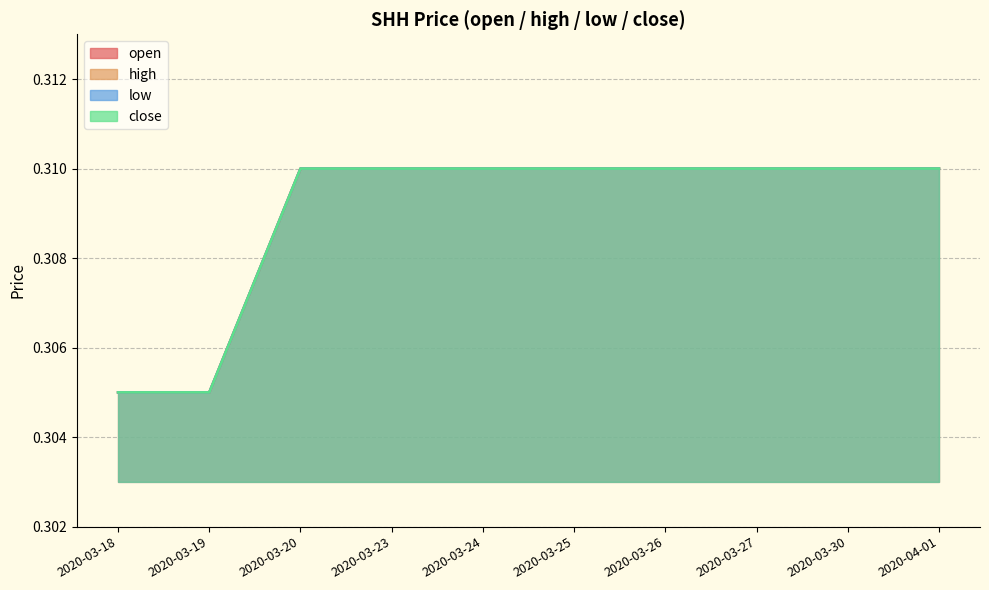

Reading right to left, transcribe all the data shown in this chart.

open: 2020-04-01=0.3	2020-03-30=0.3	2020-03-27=0.3	2020-03-26=0.3	2020-03-25=0.3	2020-03-24=0.3	2020-03-23=0.3	2020-03-20=0.3	2020-03-19=0.3	2020-03-18=0.3
high: 2020-04-01=0.3	2020-03-30=0.3	2020-03-27=0.3	2020-03-26=0.3	2020-03-25=0.3	2020-03-24=0.3	2020-03-23=0.3	2020-03-20=0.3	2020-03-19=0.3	2020-03-18=0.3
low: 2020-04-01=0.3	2020-03-30=0.3	2020-03-27=0.3	2020-03-26=0.3	2020-03-25=0.3	2020-03-24=0.3	2020-03-23=0.3	2020-03-20=0.3	2020-03-19=0.3	2020-03-18=0.3
close: 2020-04-01=0.3	2020-03-30=0.3	2020-03-27=0.3	2020-03-26=0.3	2020-03-25=0.3	2020-03-24=0.3	2020-03-23=0.3	2020-03-20=0.3	2020-03-19=0.3	2020-03-18=0.3